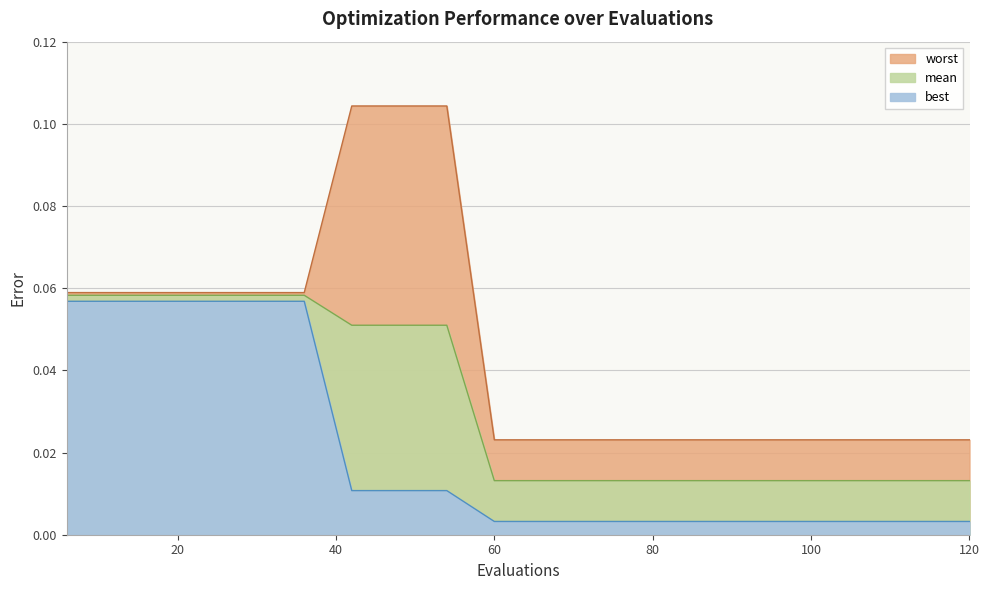

Rank the series by their average value, from highest to lowest.

worst, mean, best